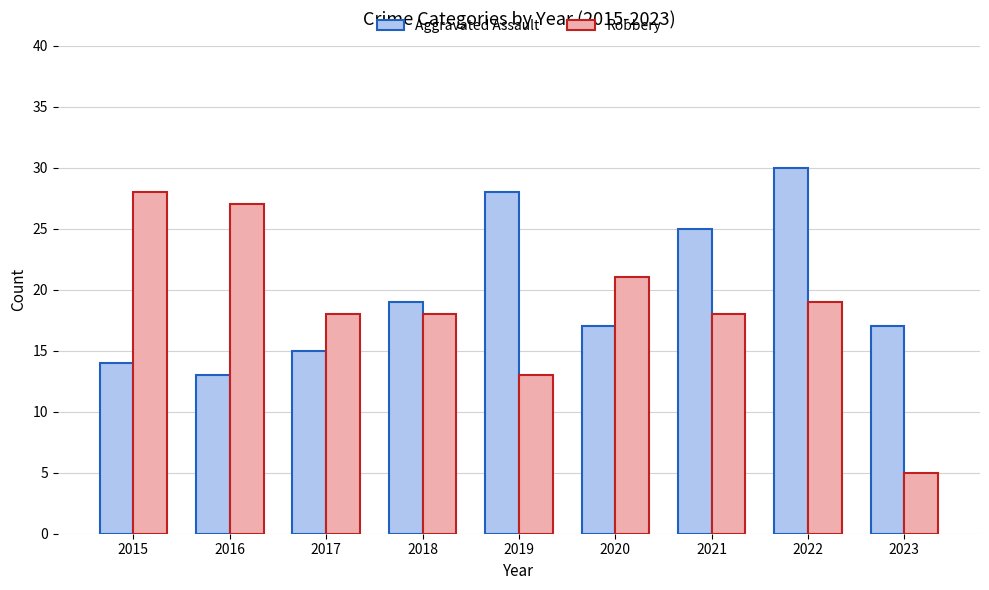

At how many categories does at least one series exceed 23?

5